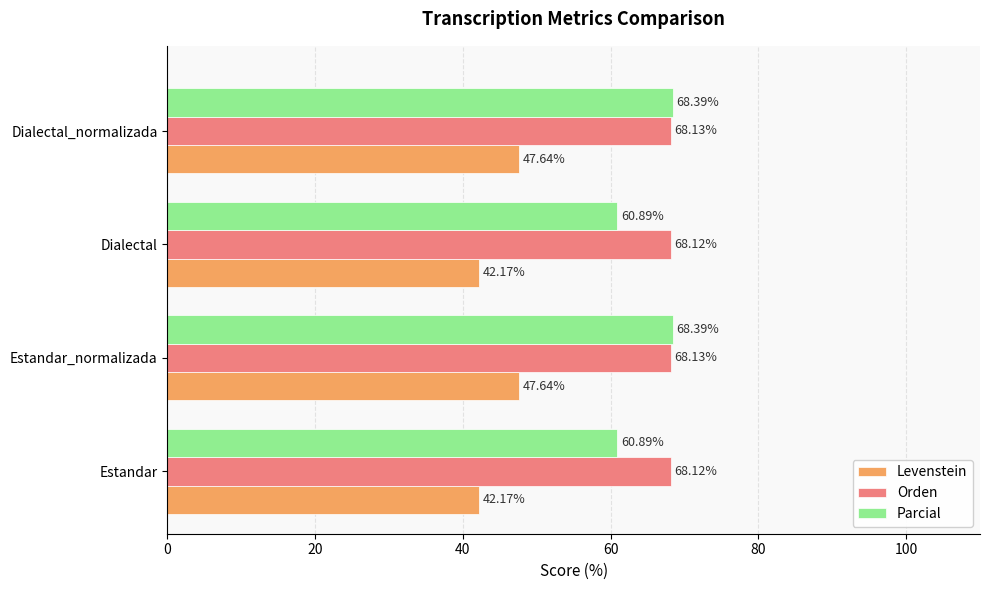

Rank the series at Dialectal_normalizada from lowest to highest value.

Levenstein, Orden, Parcial